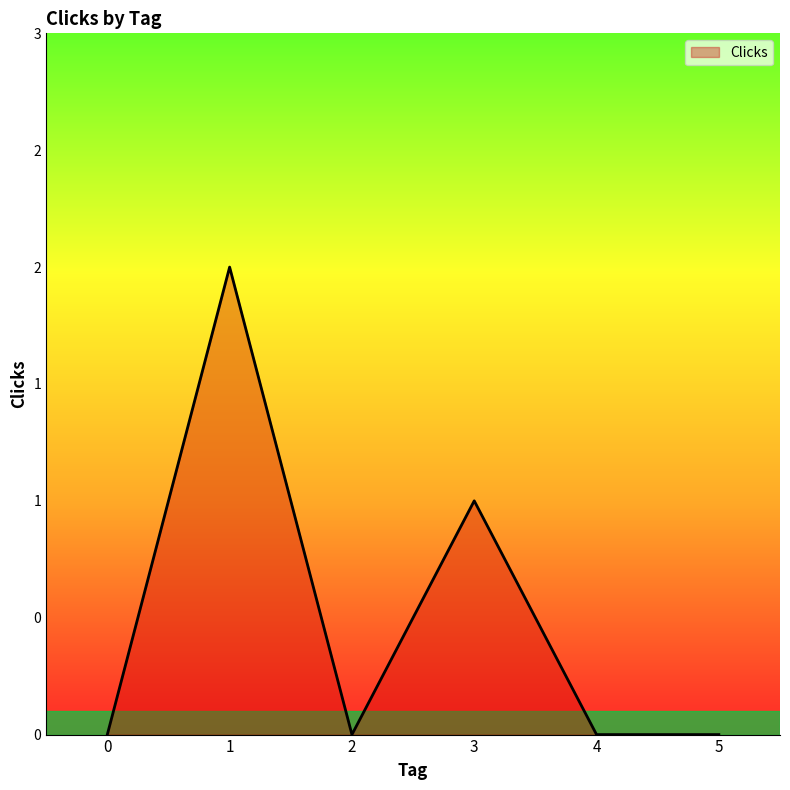

Rank the categories by value from highest to lowest.

1, 3, 0, 2, 4, 5